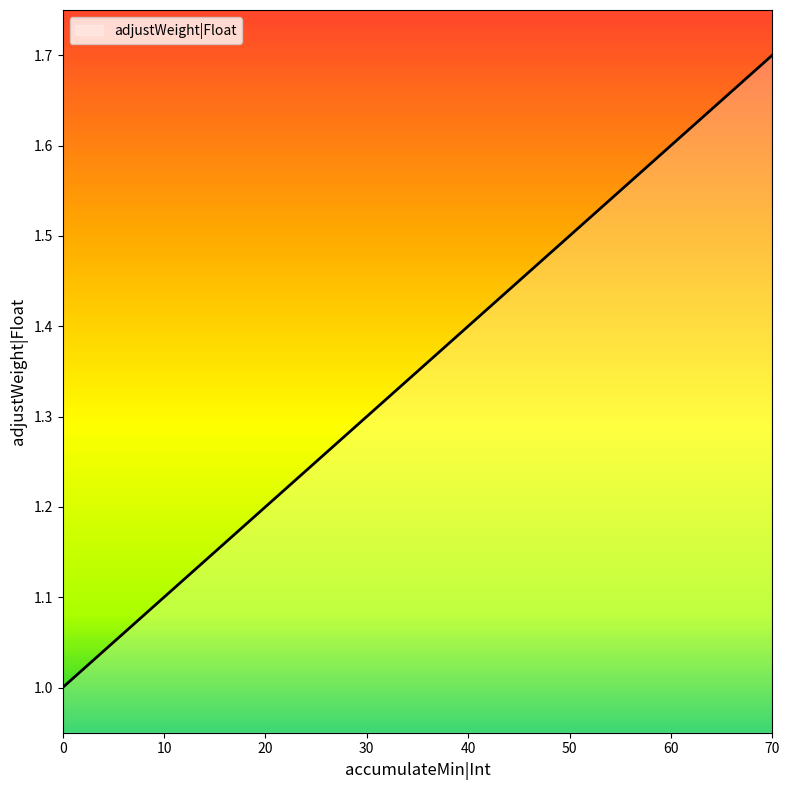

How many lines are shown in the chart?

1